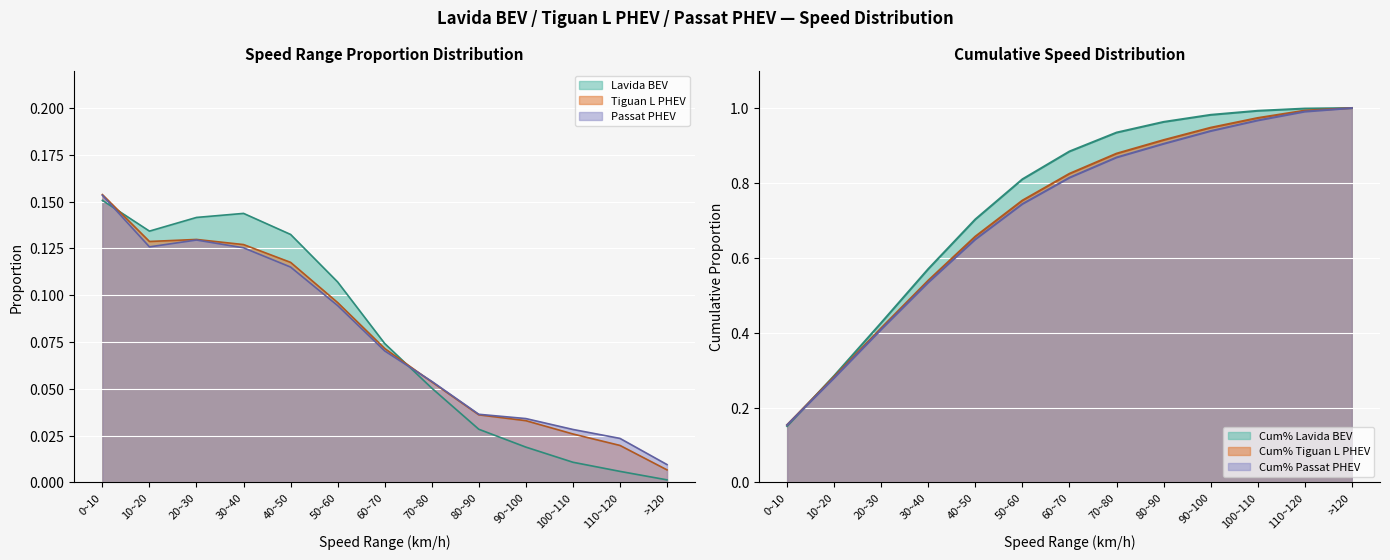

What is the sum of the Cum% Tiguan values at 100~110 and >120?

2.0